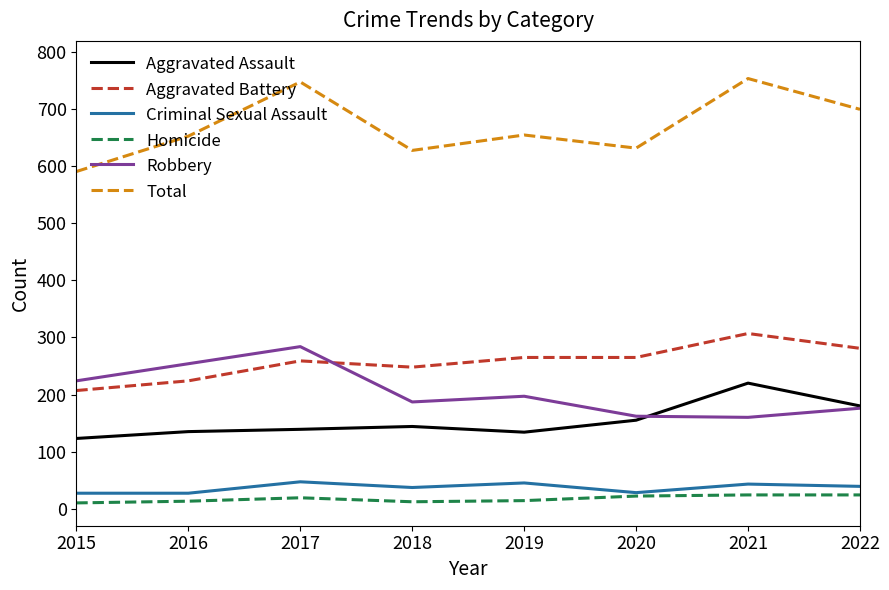

Does the chart display data point markers on the line(s)?

No